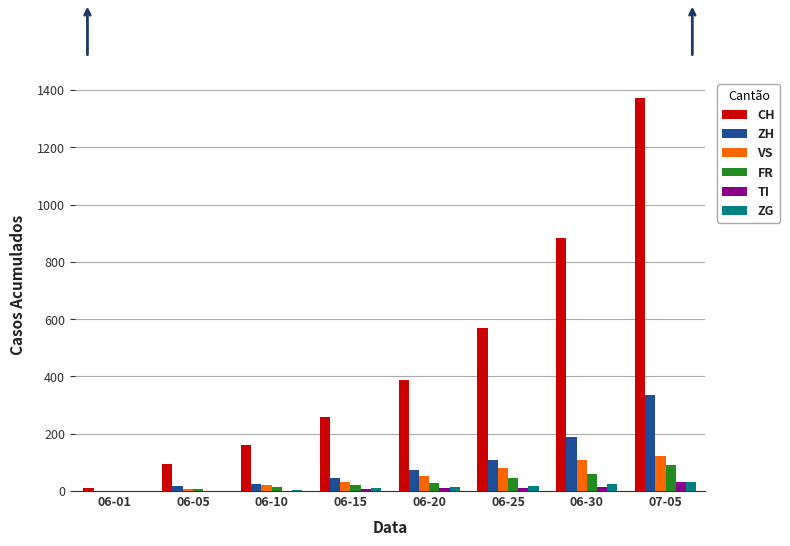

What is the sum of all TI values?

75